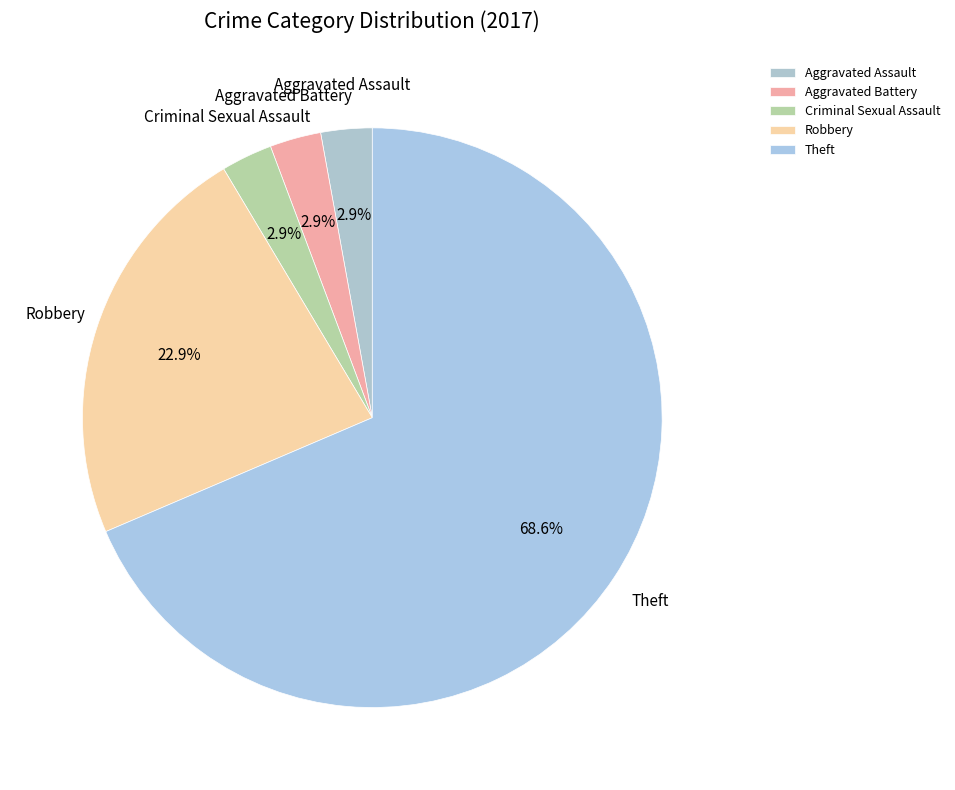

What portion of the pie excludes Aggravated Battery?

97.1%